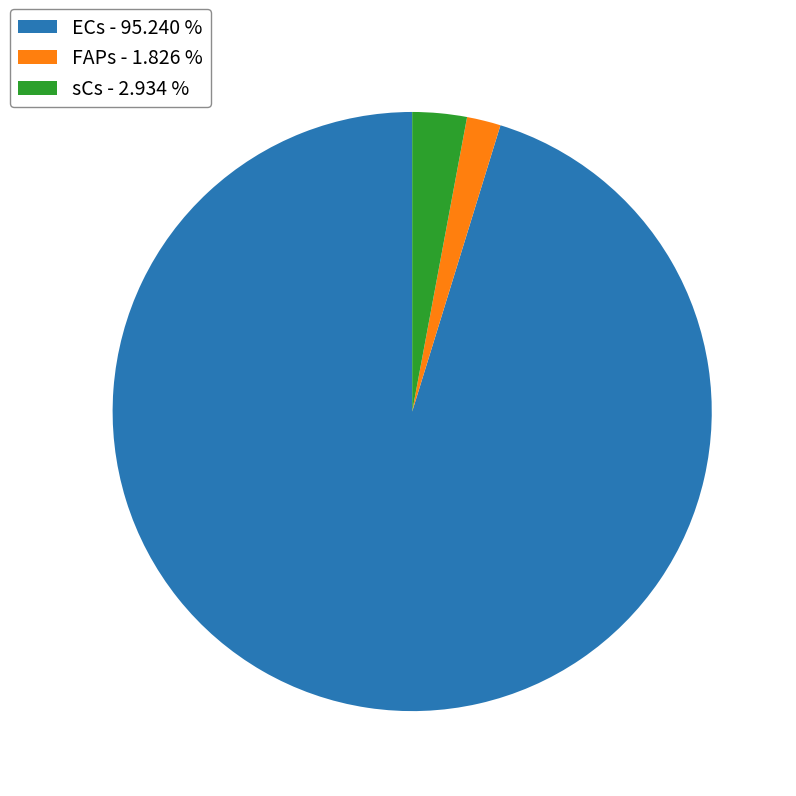

How many segments does this pie chart have?

3